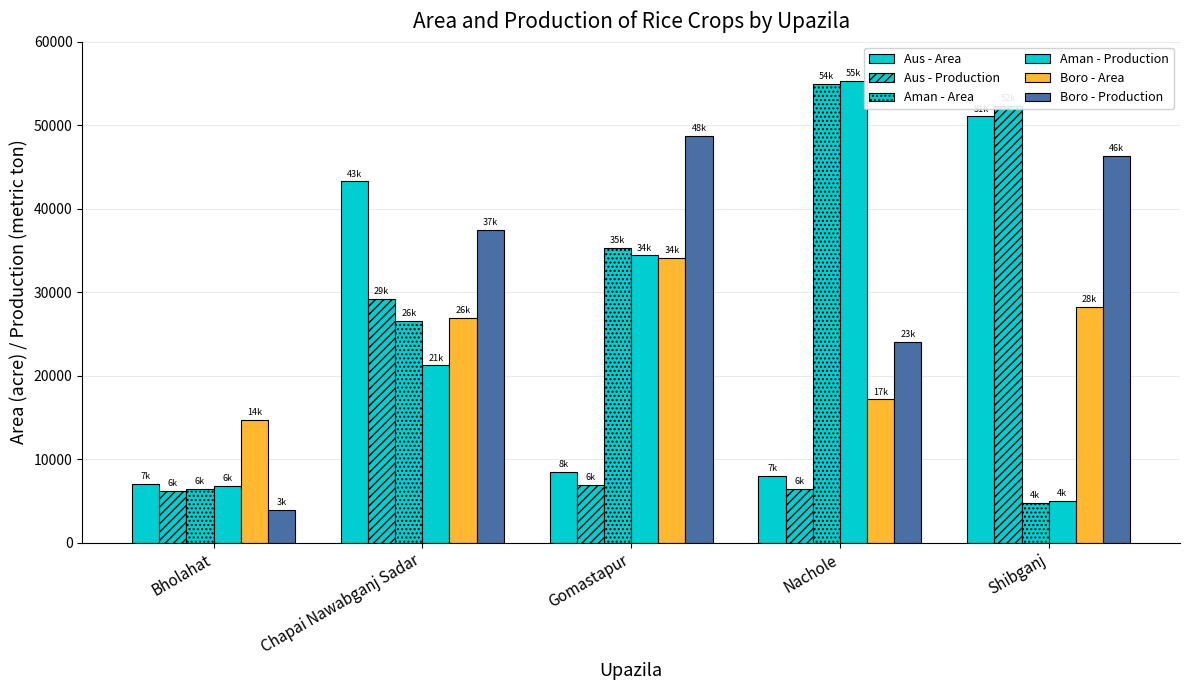

Which series has the largest range (max minus min)?

Aman - Production